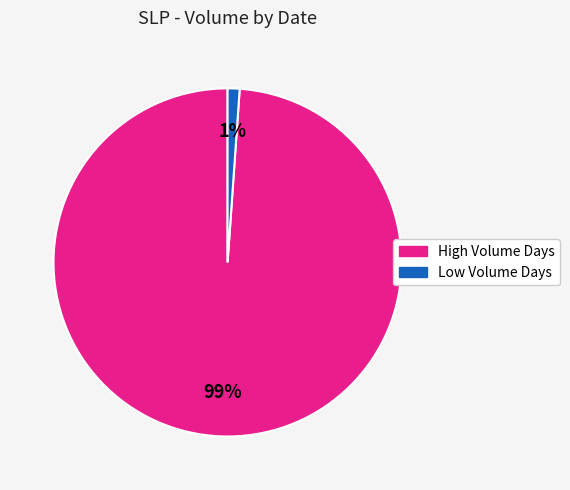

Is there a majority slice in this chart?

Yes